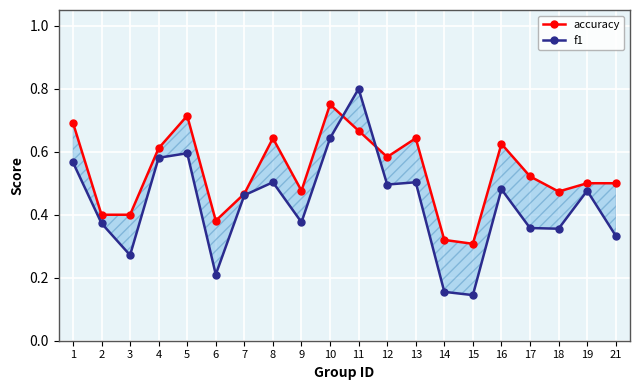

Which label corresponds to the largest value in the chart?

11